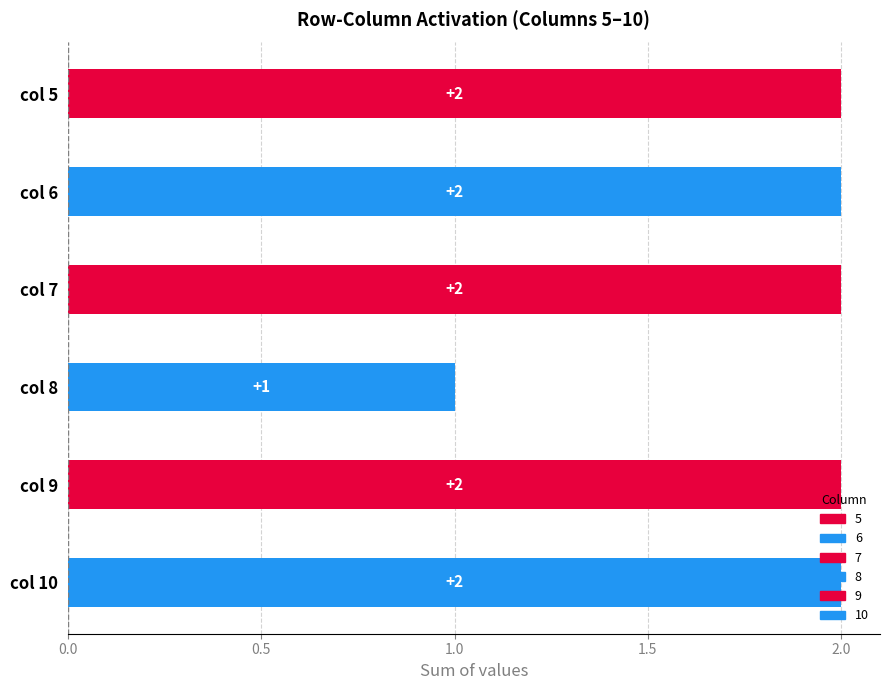

True or false: 8 has a value of -1 at 7.

False